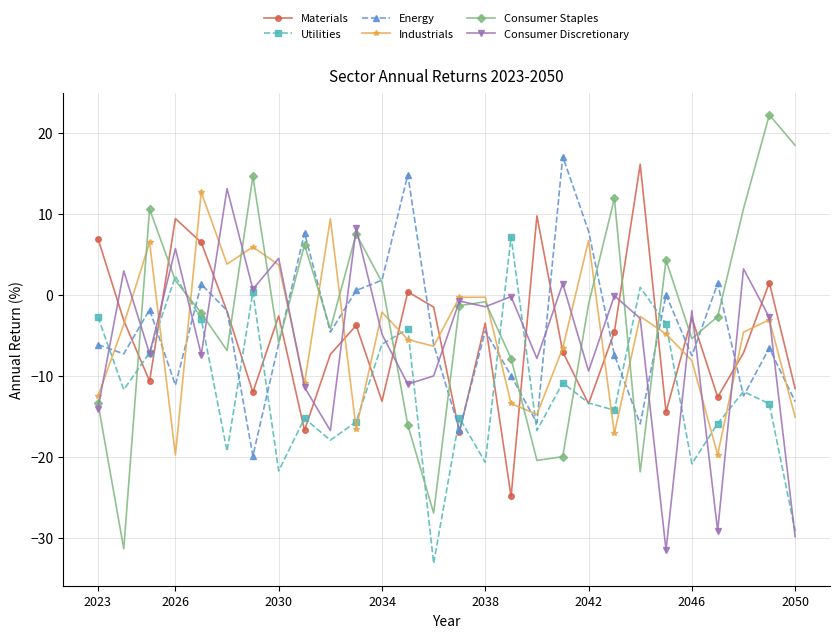

What is the smallest value displayed?

-33.2